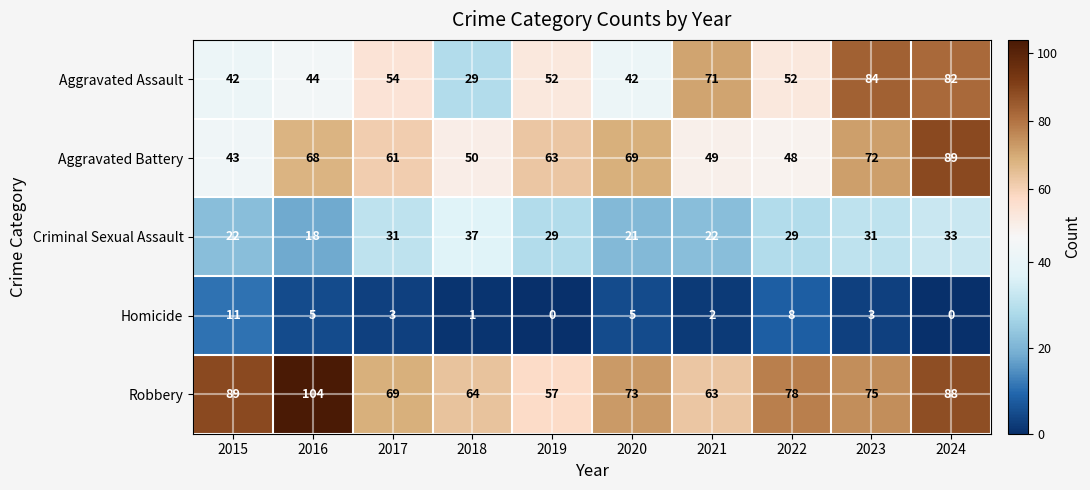

Is it true that Aggravated Assault equals 8 at 2018?

False